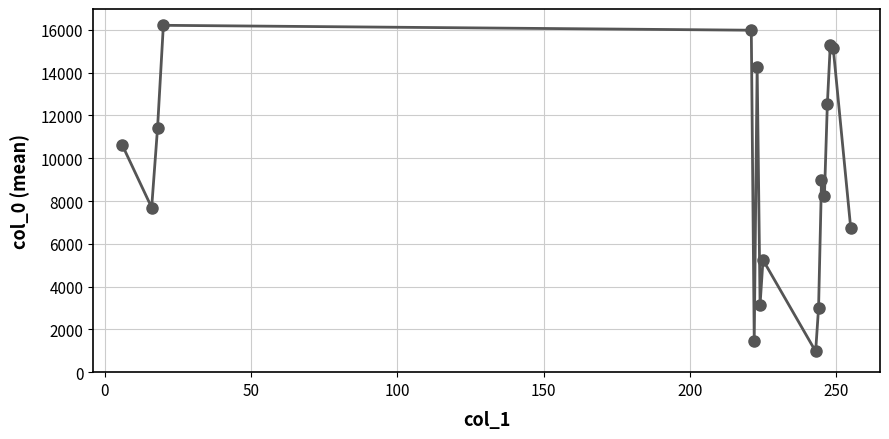

What is the difference between the second highest and second lowest values?

14505.0